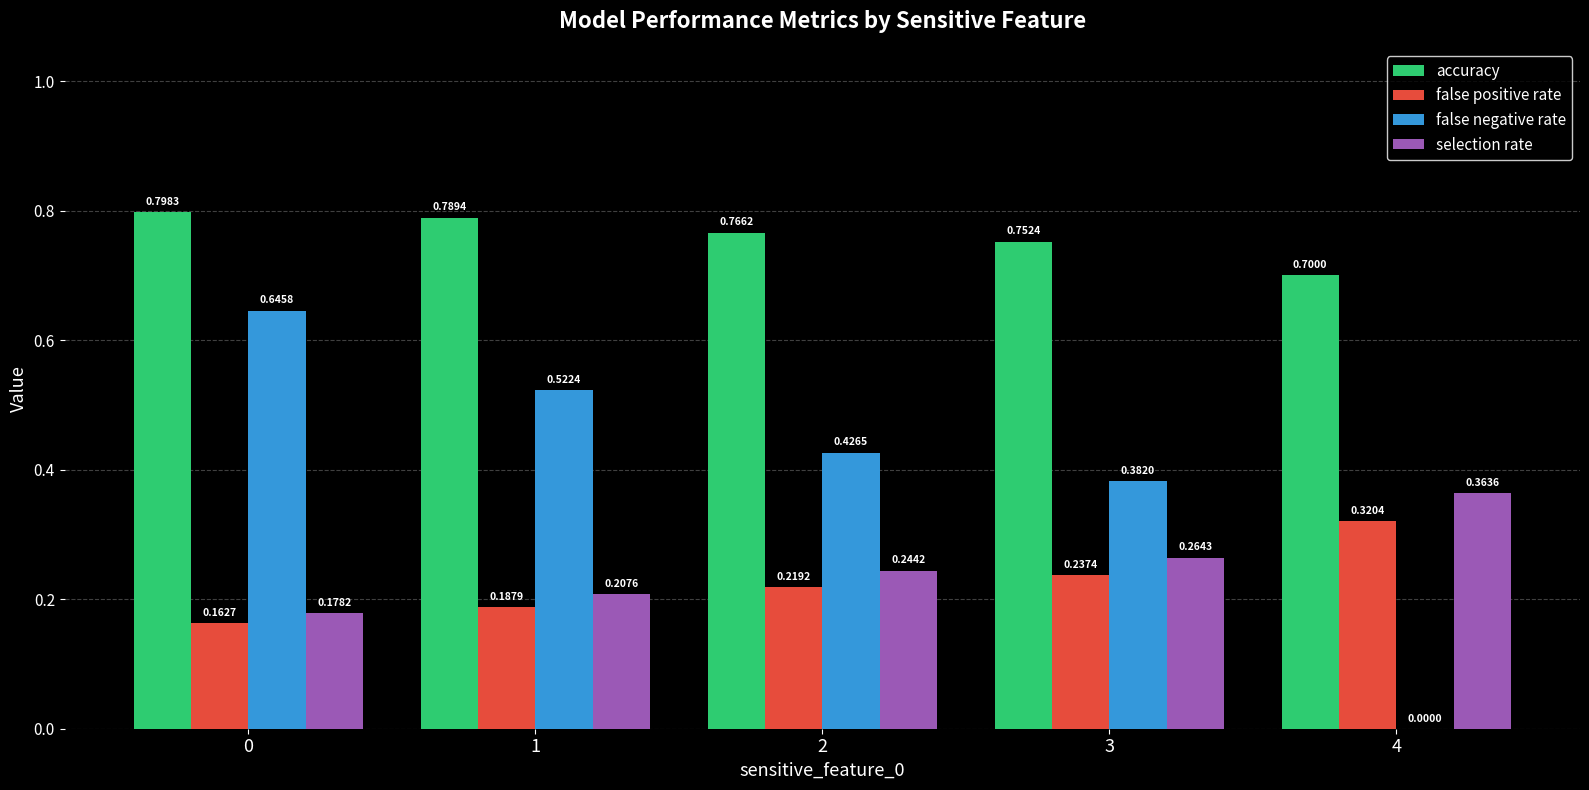

Is the value of false positive rate at 1 greater than the value of accuracy at 2?

No